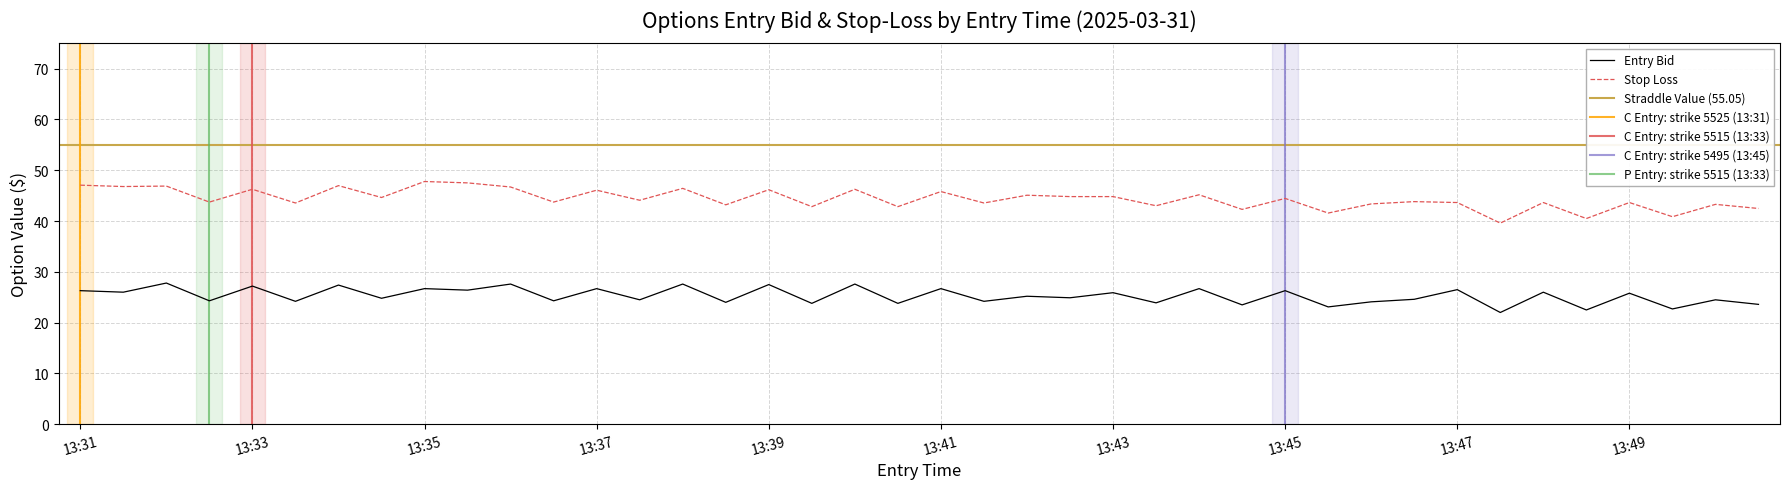

What is the highest value of the entry_bid series?

27.8